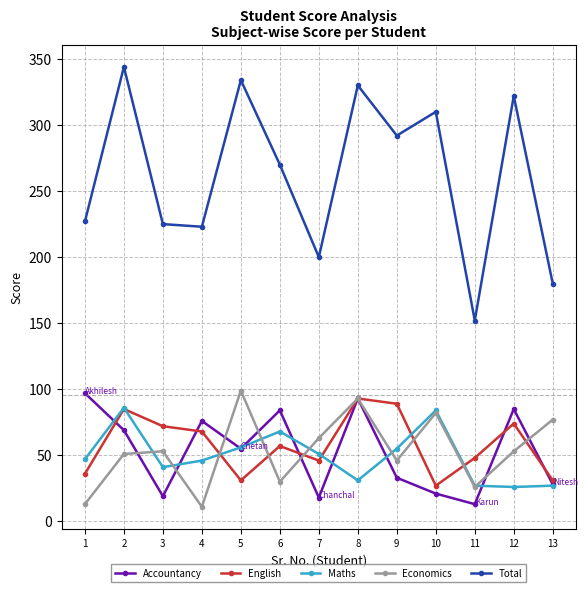

What is the value of the Economics point at the 2nd from the left?

51